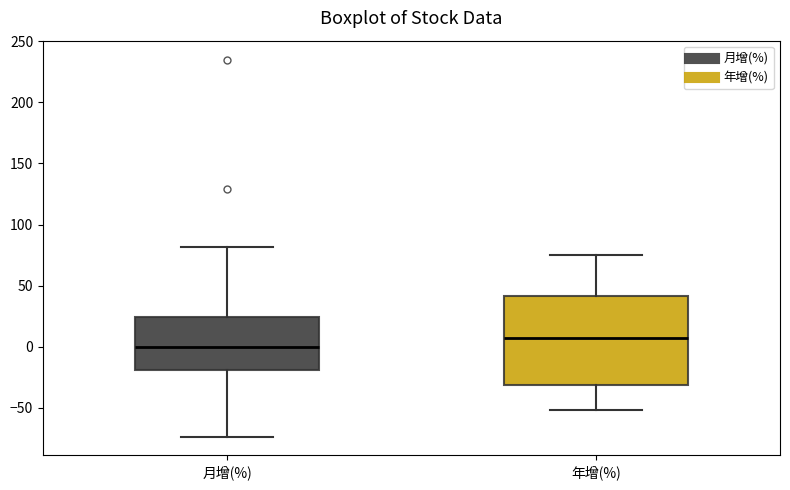

Which box's median line is the highest?

年增(%)